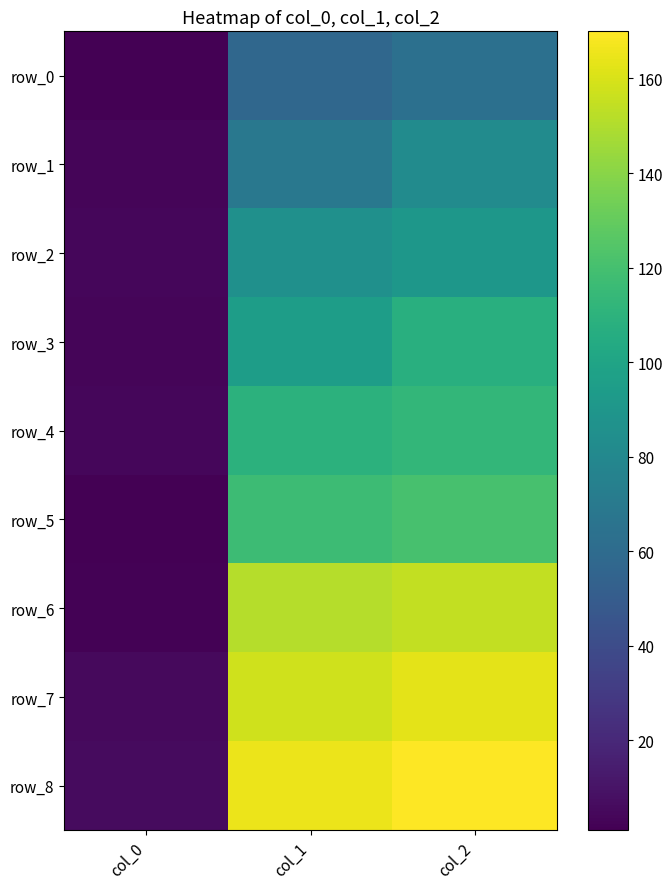

Reading left to right, extract all data points from this chart.

row_0: col_0=1.0	col_1=57.4	col_2=63.3
row_1: col_0=3.0	col_1=68.5	col_2=82.7
row_2: col_0=4.0	col_1=86.1	col_2=90.1
row_3: col_0=3.0	col_1=94.9	col_2=107.4
row_4: col_0=4.0	col_1=109.7	col_2=112.8
row_5: col_0=1.0	col_1=117.0	col_2=120.6
row_6: col_0=2.0	col_1=151.2	col_2=154.3
row_7: col_0=5.0	col_1=157.5	col_2=162.8
row_8: col_0=6.0	col_1=164.8	col_2=170.0